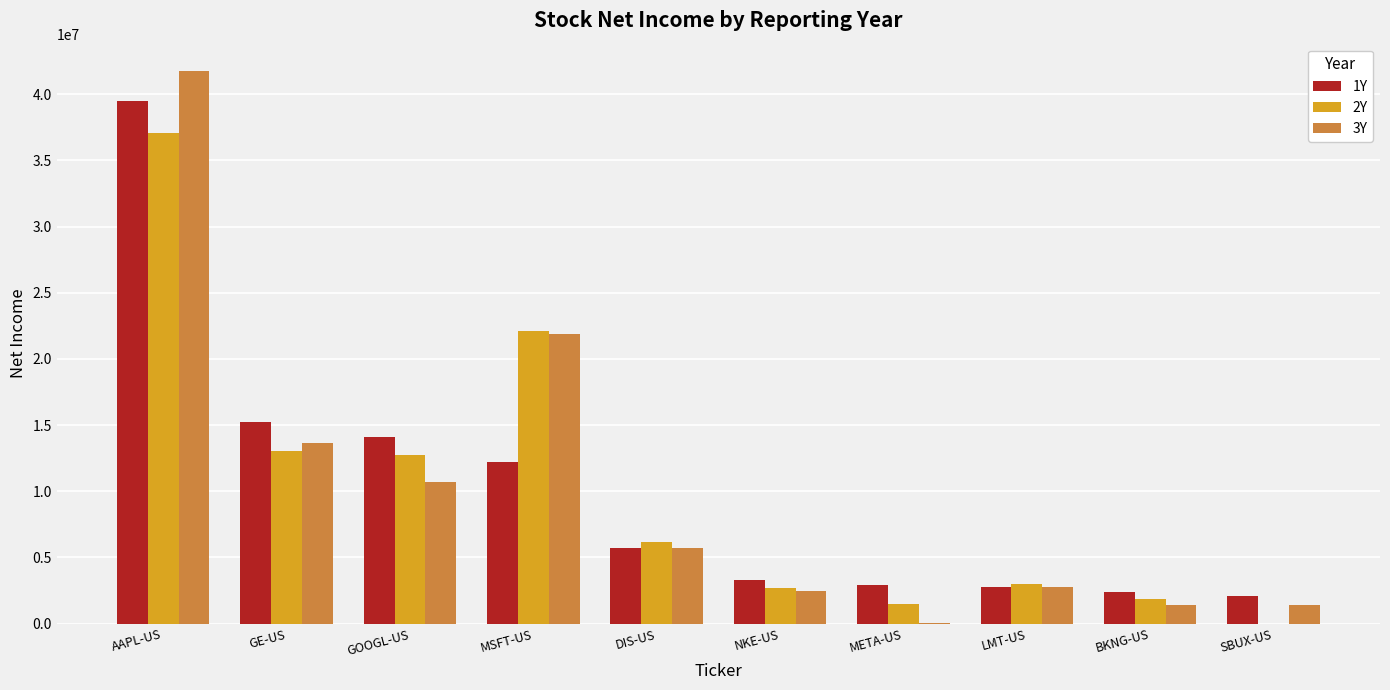

At which category does the chart reach its peak across all series?

AAPL-US